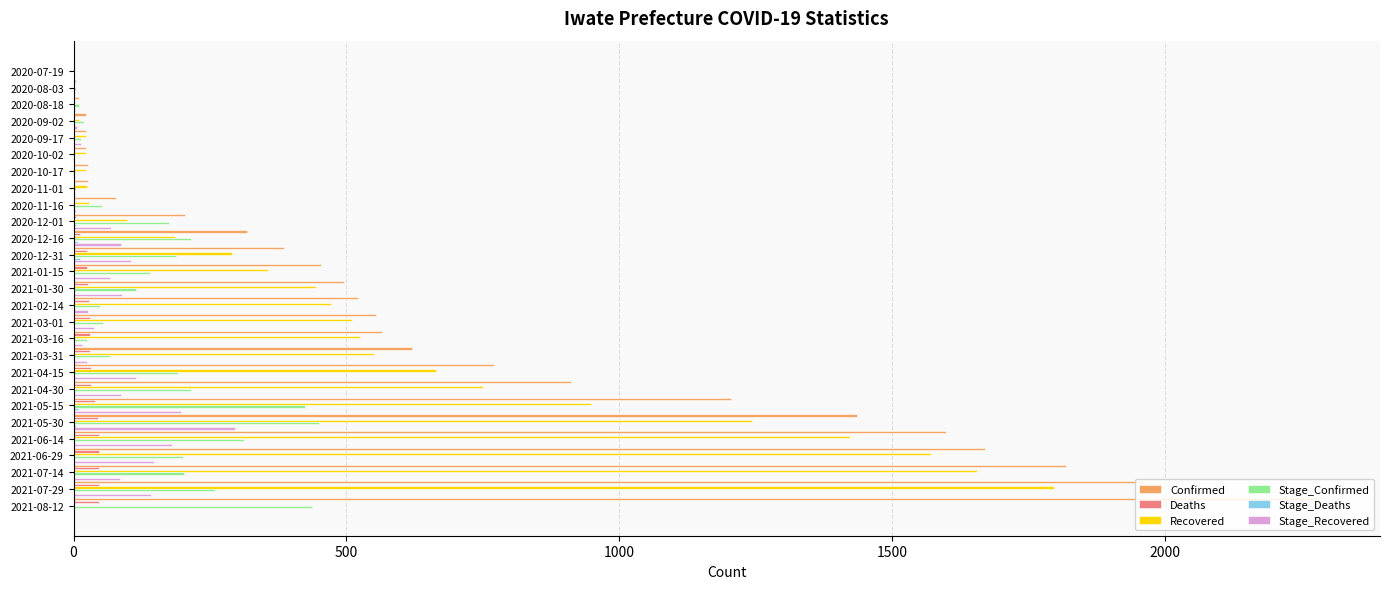

At which label does Stage_Recovered reach its peak?

2021-05-30